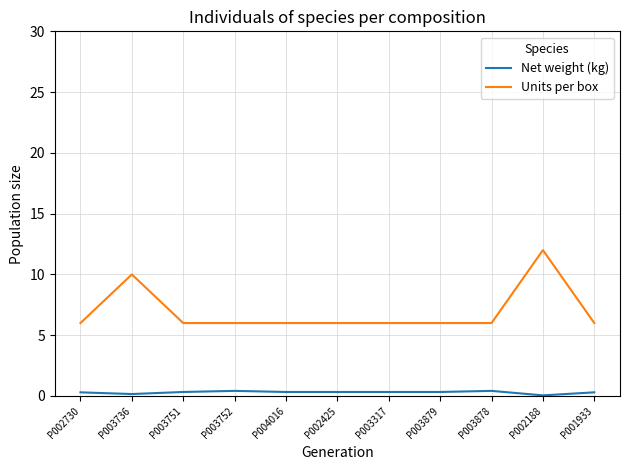

True or false: Net weight (kg) has a value of 0.3 at P003317.

True